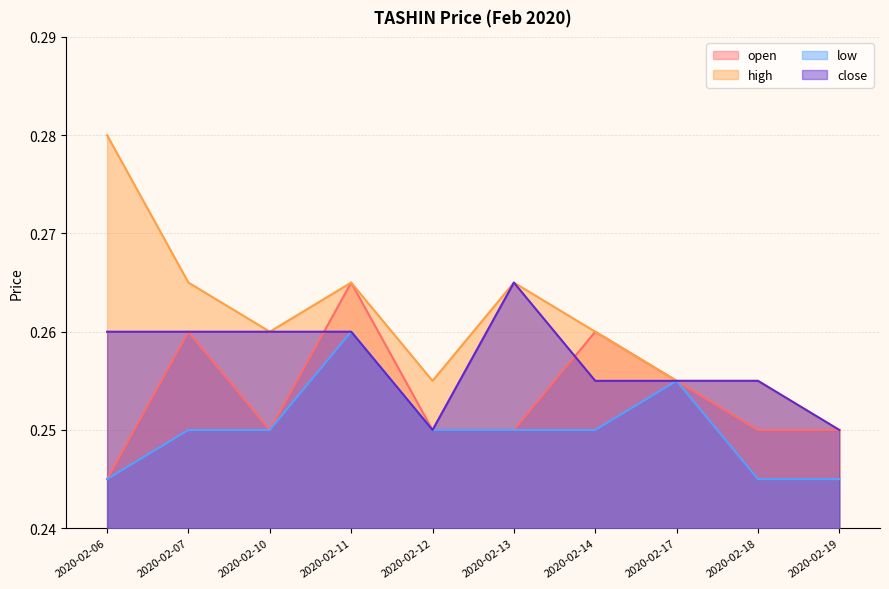

Is the value of open at 2020-02-14 greater than the value of close at 2020-02-12?

Yes